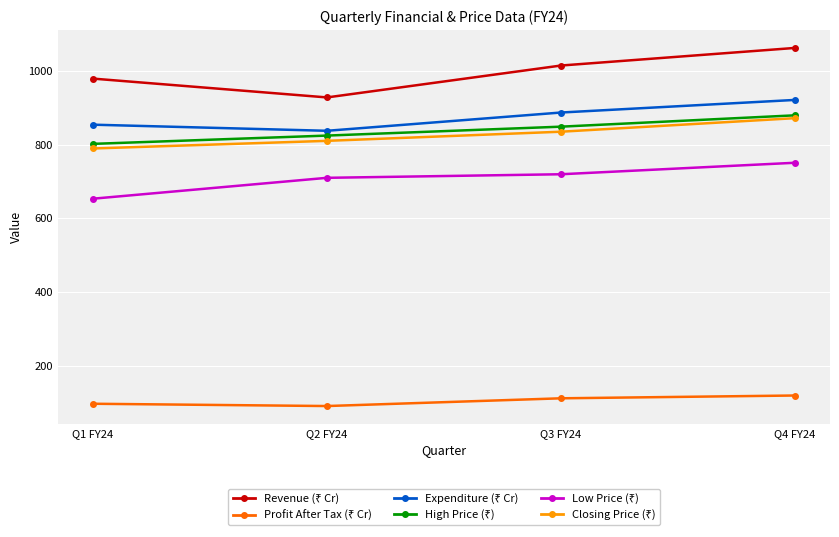

How many lines are shown in the chart?

6